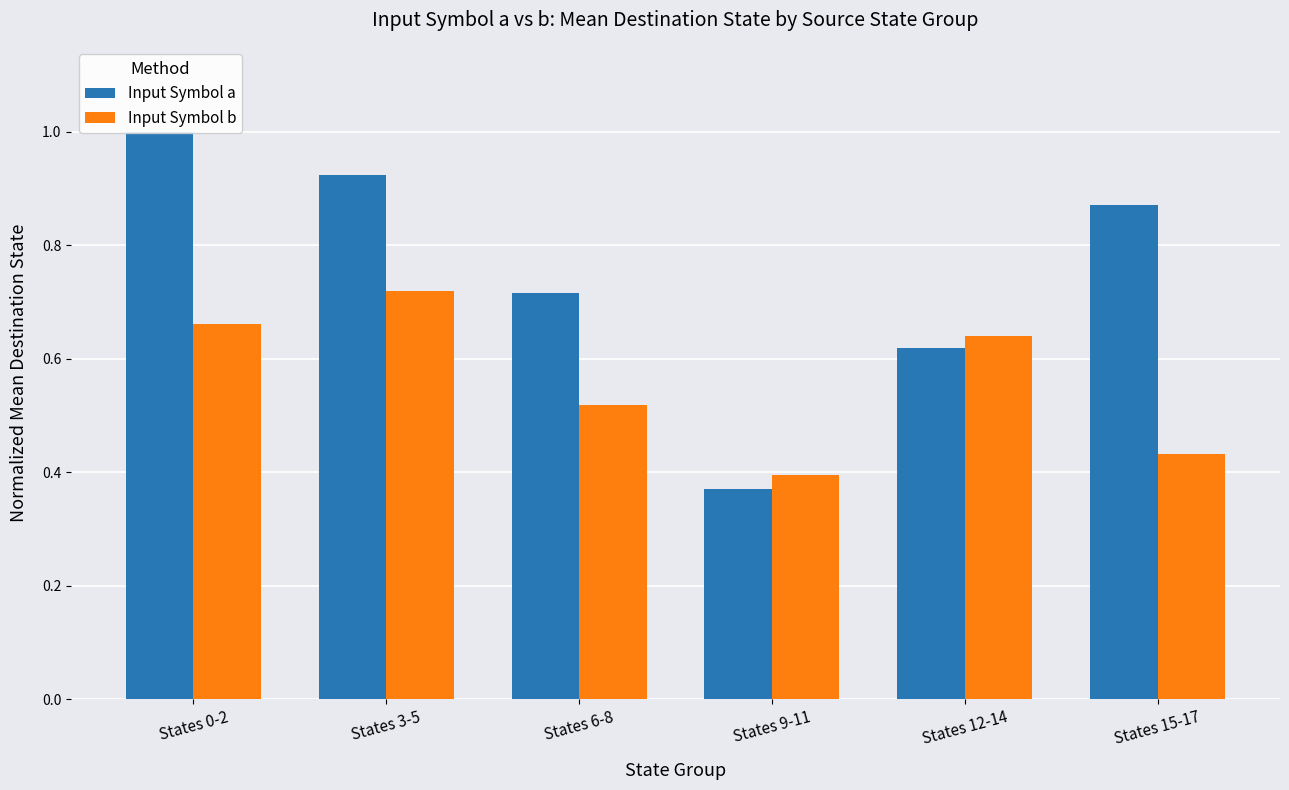

At which category is the sum across all series the highest?

States 0-2